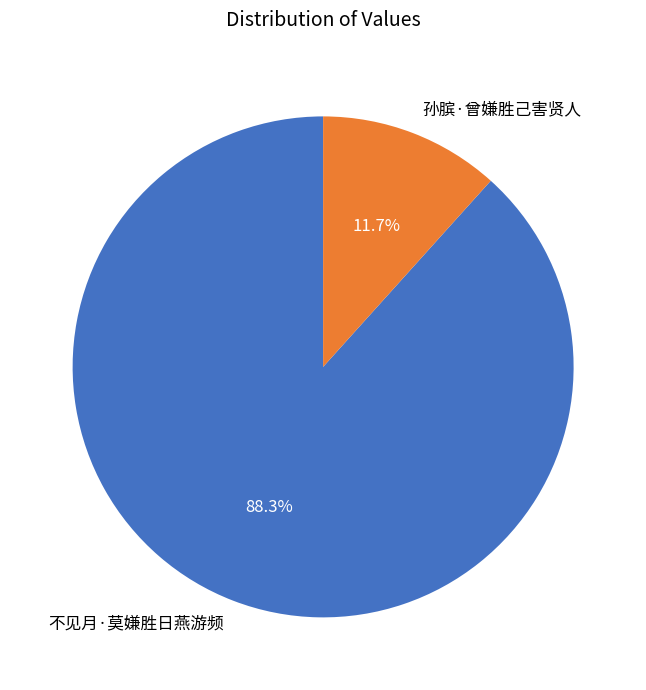

Which has a higher value, 孙膑·曾嫌胜己害贤人 or 不见月·莫嫌胜日燕游频?

不见月·莫嫌胜日燕游频